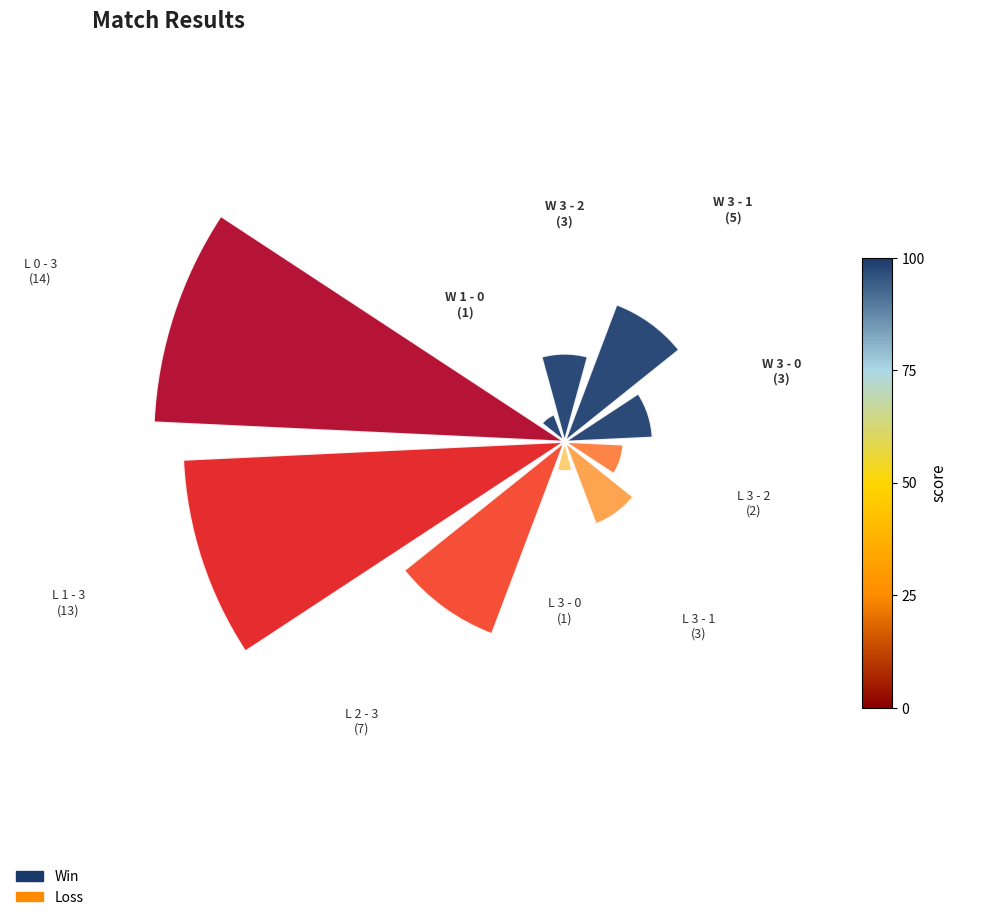

To the nearest percent, what is the combined percentage of W 3 - 2 and L 3 - 0?

8%